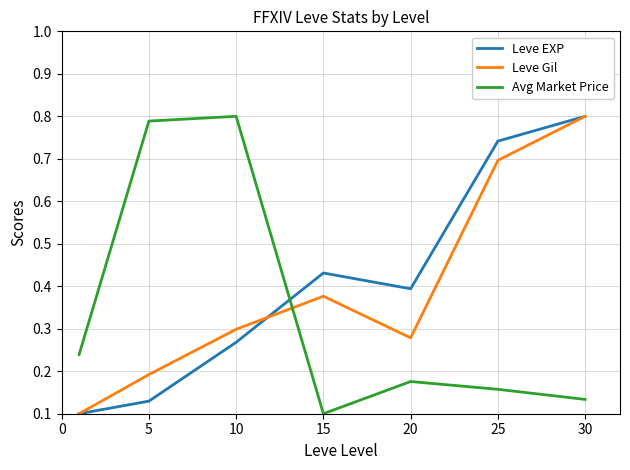

True or false: Avg Market Price and Leve Gil cross at least once.

True